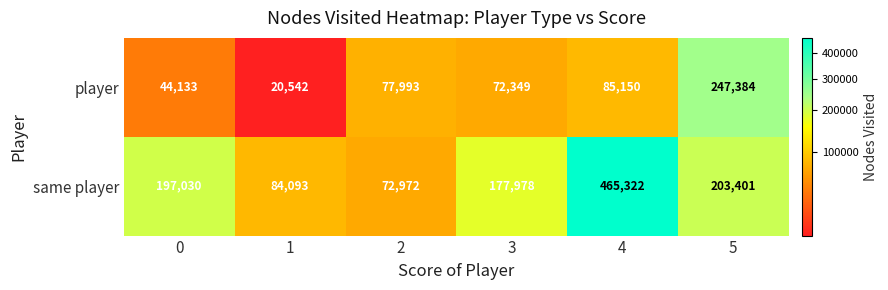

At which label is same player closest to 269147?

5